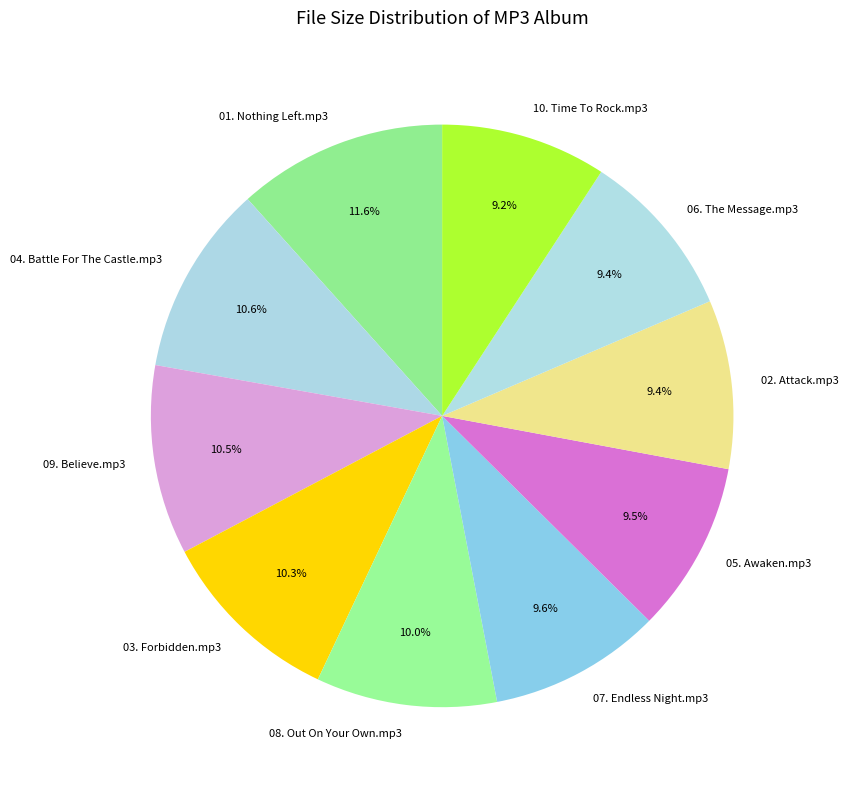

To the nearest percent, what is the combined percentage of 05. Awaken.mp3 and 07. Endless Night.mp3?

19%